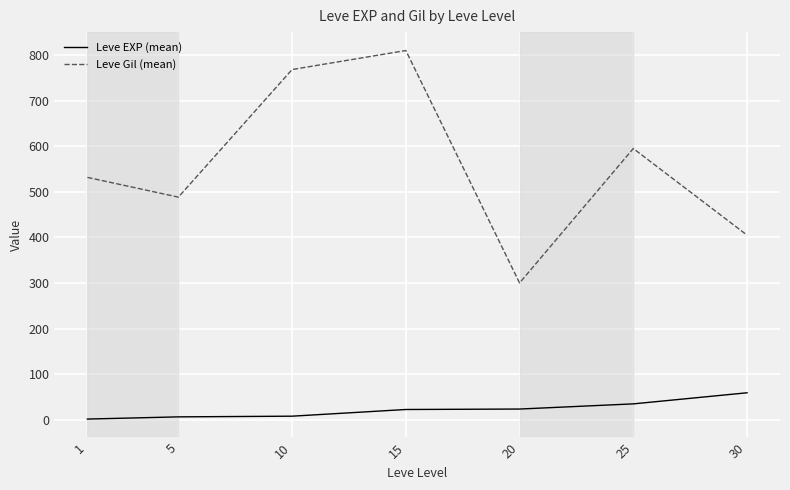

At which category is the sum across all series the highest?

15